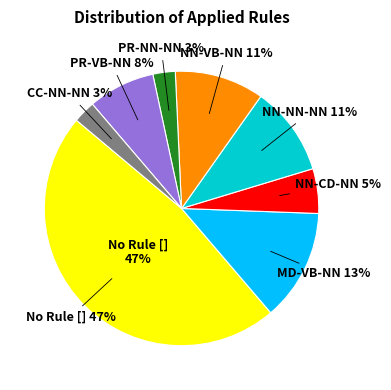

Which has a higher value, 9 or 17?

17